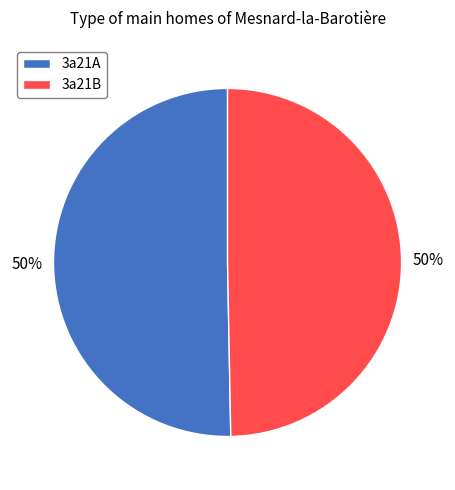

The 3a21A slice represents 50% of the pie. True or false?

True